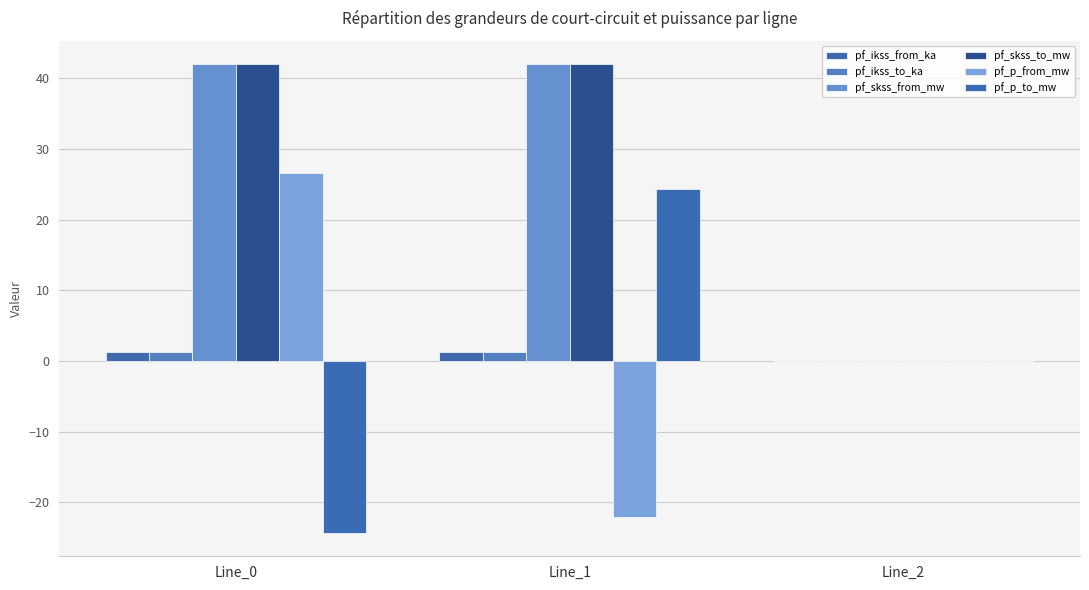

The value of pf_p_from_mw at Line_1 is -22.0. True or false?

True